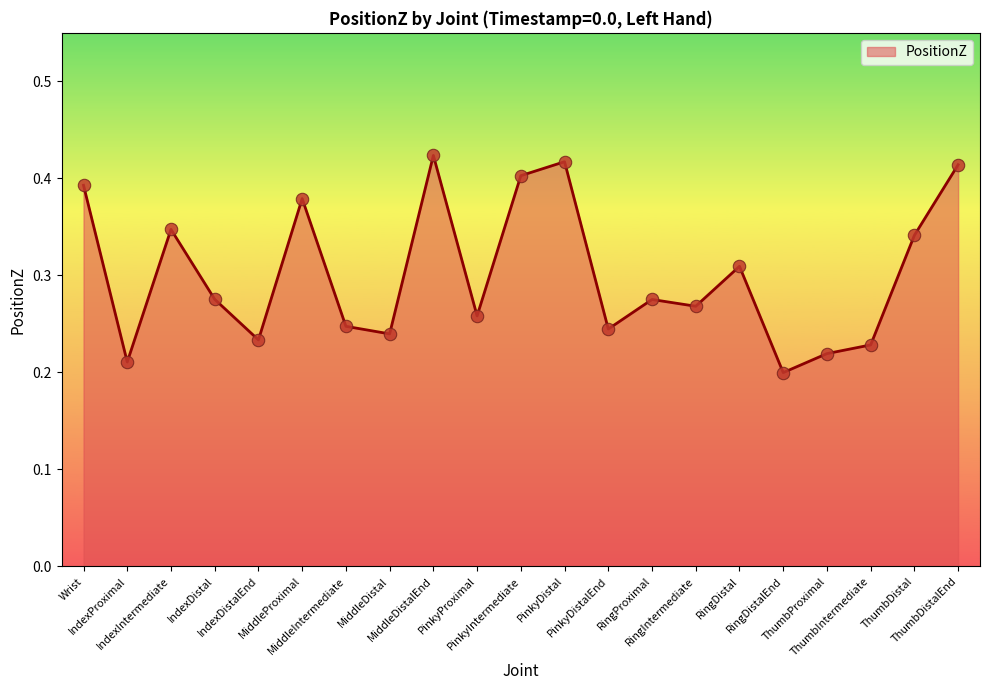

Between Wrist and RingDistal, which is larger?

Wrist